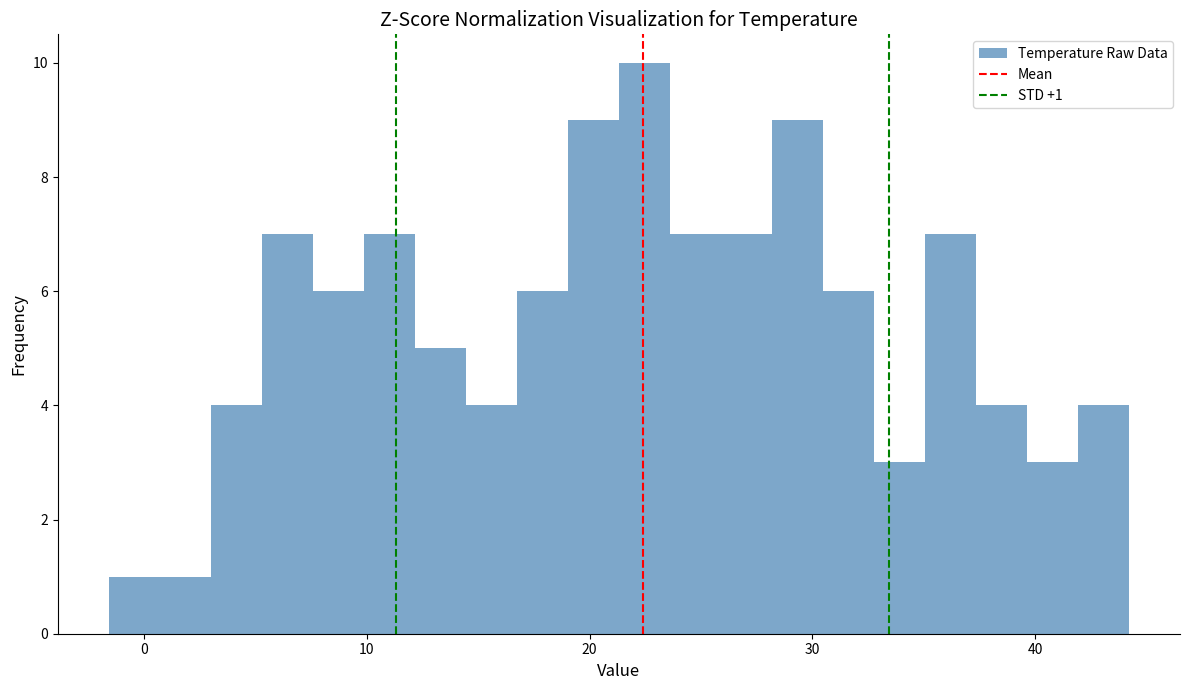

Read against the x-axis, roughly where is the centre of the tallest bar?

22